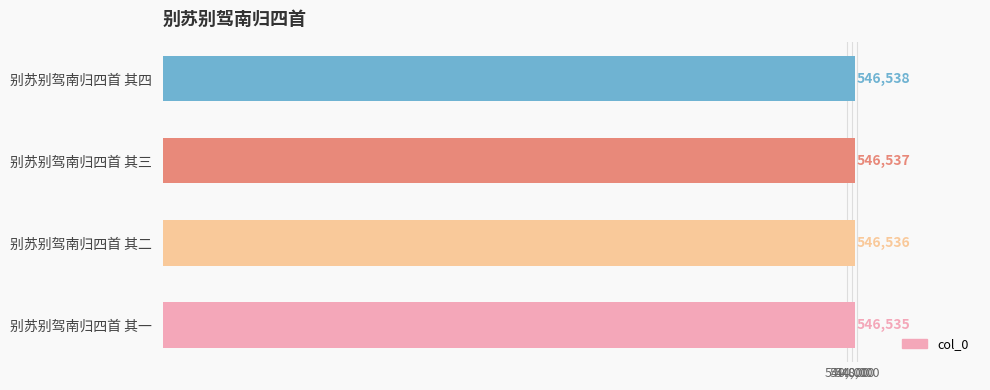

Approximately how many times larger is the value at 别苏别驾南归四首 其三 compared to 别苏别驾南归四首 其一?

1.0